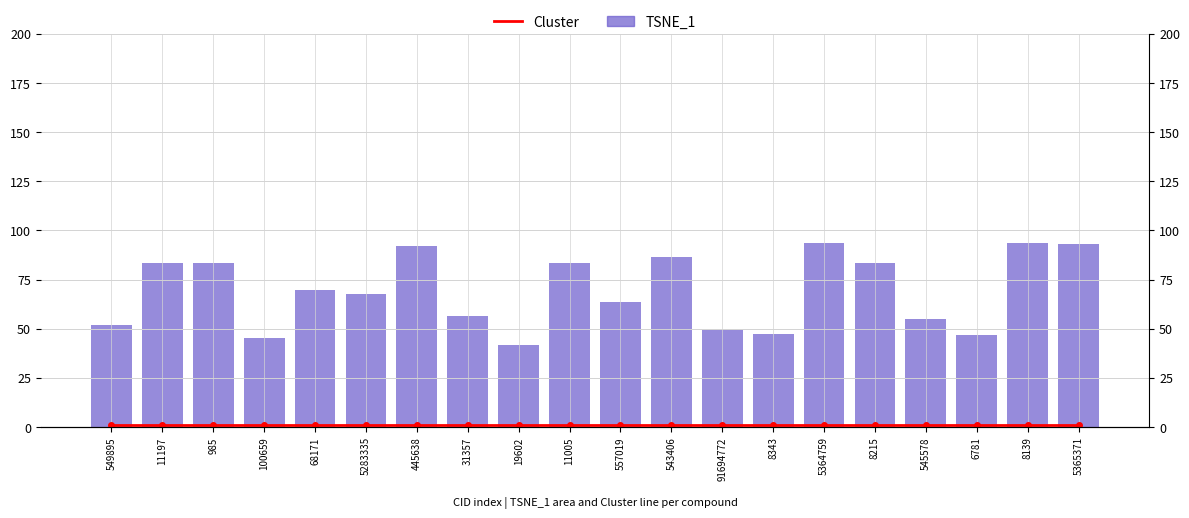

Rank the series at 68171 from highest to lowest value.

TSNE_1, Cluster